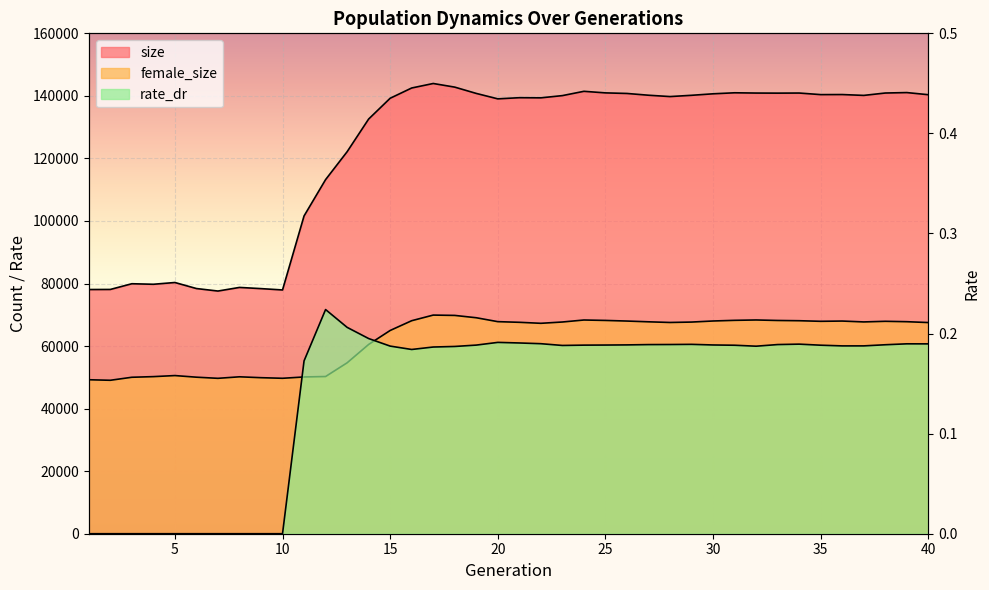

Which series has the widest spread of values?

size